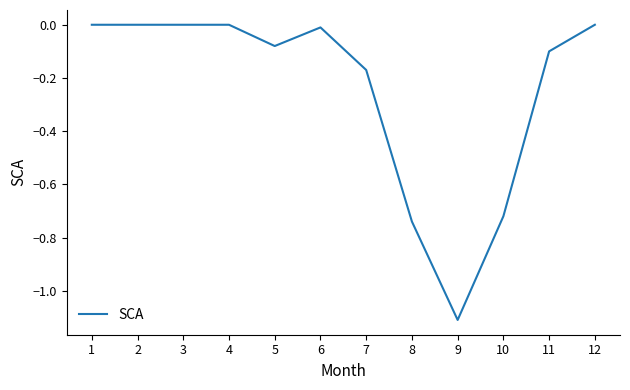

What is the minimum value shown in the chart?

-1.1